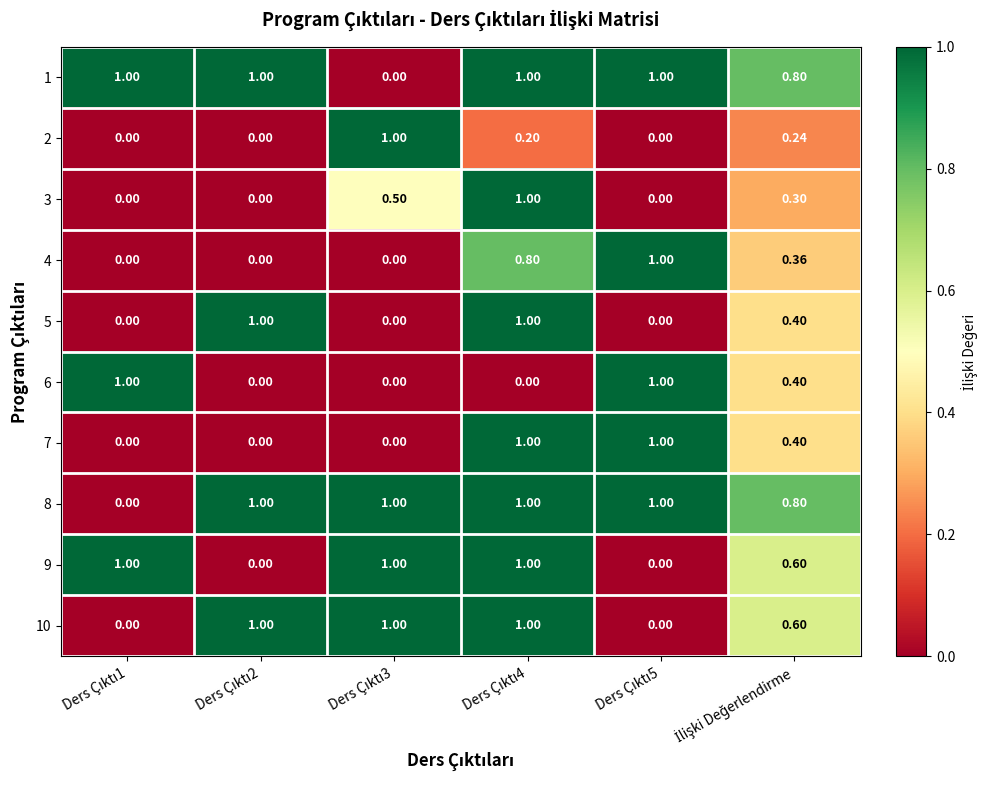

How many series are shown in this chart?

10